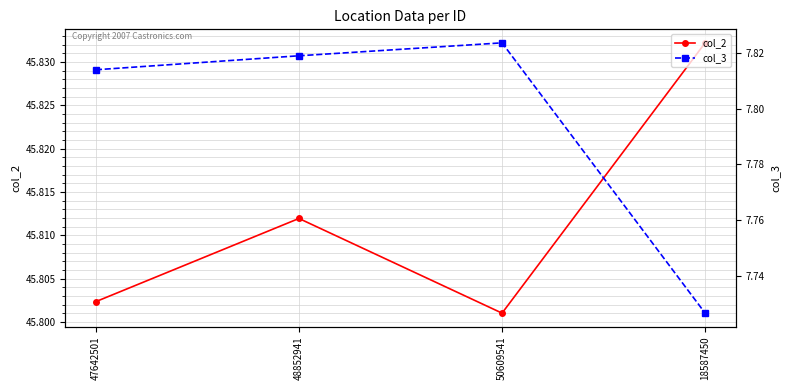

True or false: col_2 and col_3 cross at least once.

False